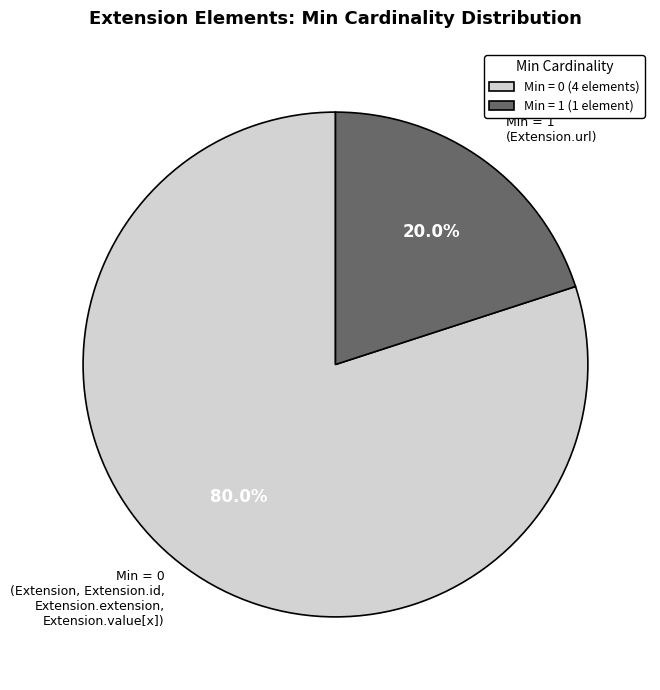

Which category has the biggest portion of the pie?

Min = 0 (Extension, Extension.id, Extension.extension, Extension.value[x])